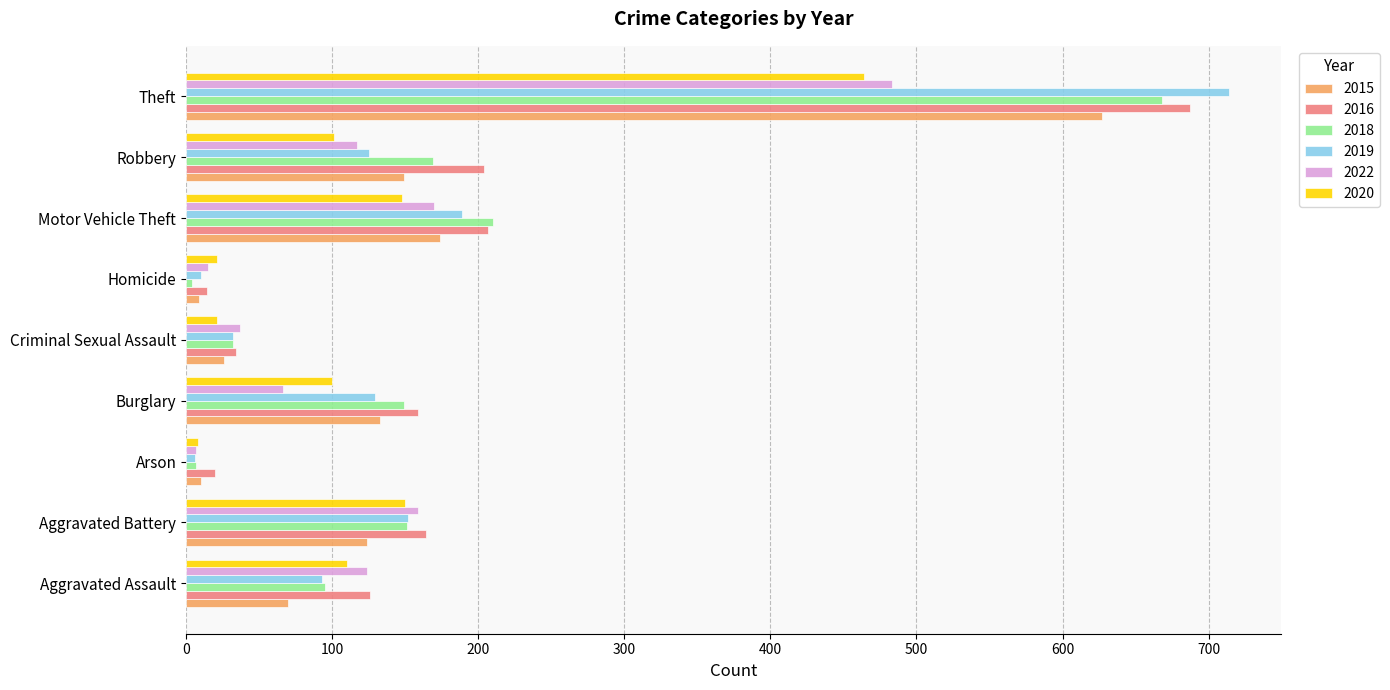

What is the sum of the 2016 values at Robbery and Motor Vehicle Theft?

411